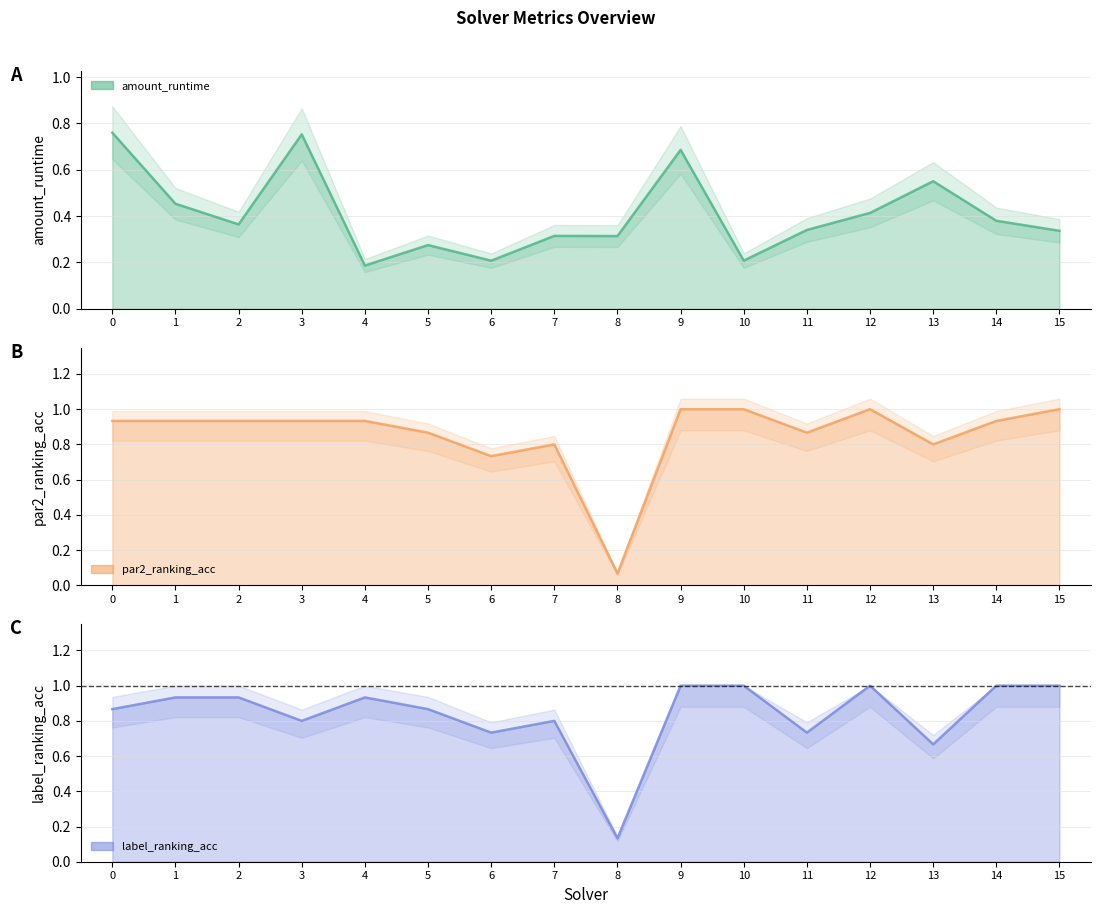

What is the minimum value shown in the chart?

0.1